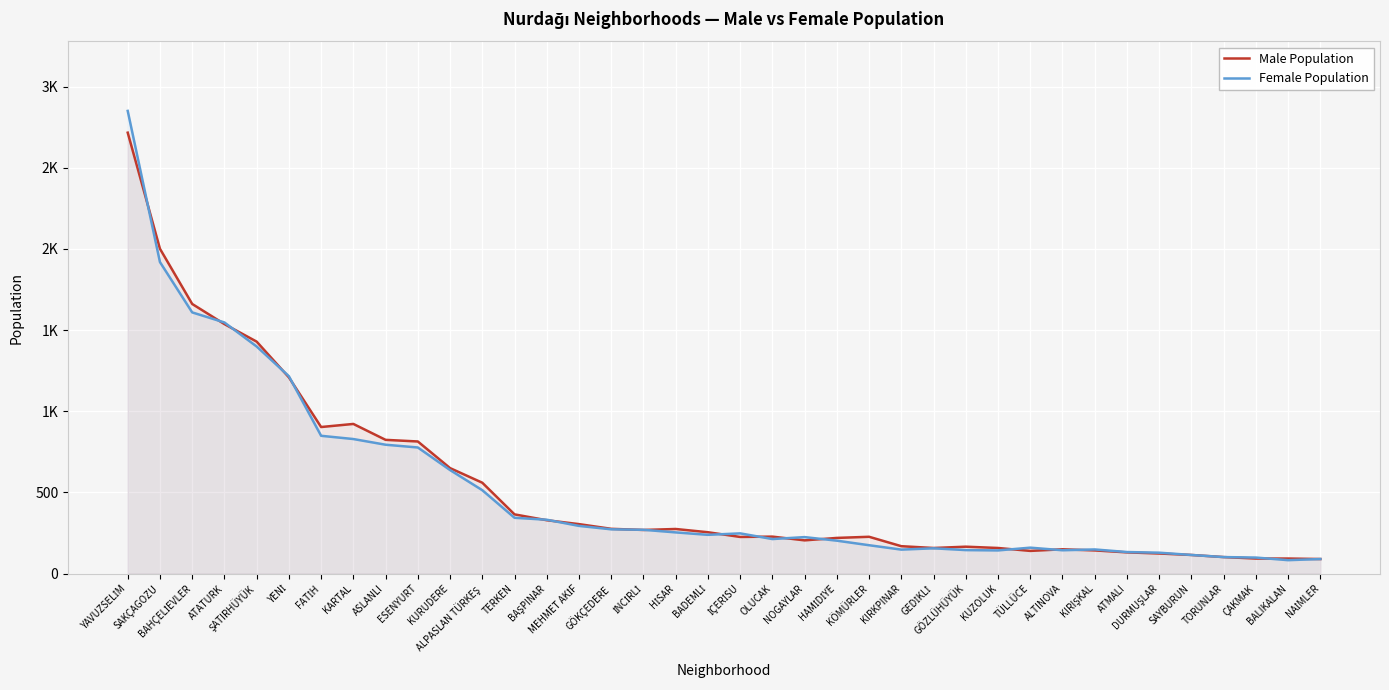

What value does the Female Population series have at SAKÇAGOZU?

1919